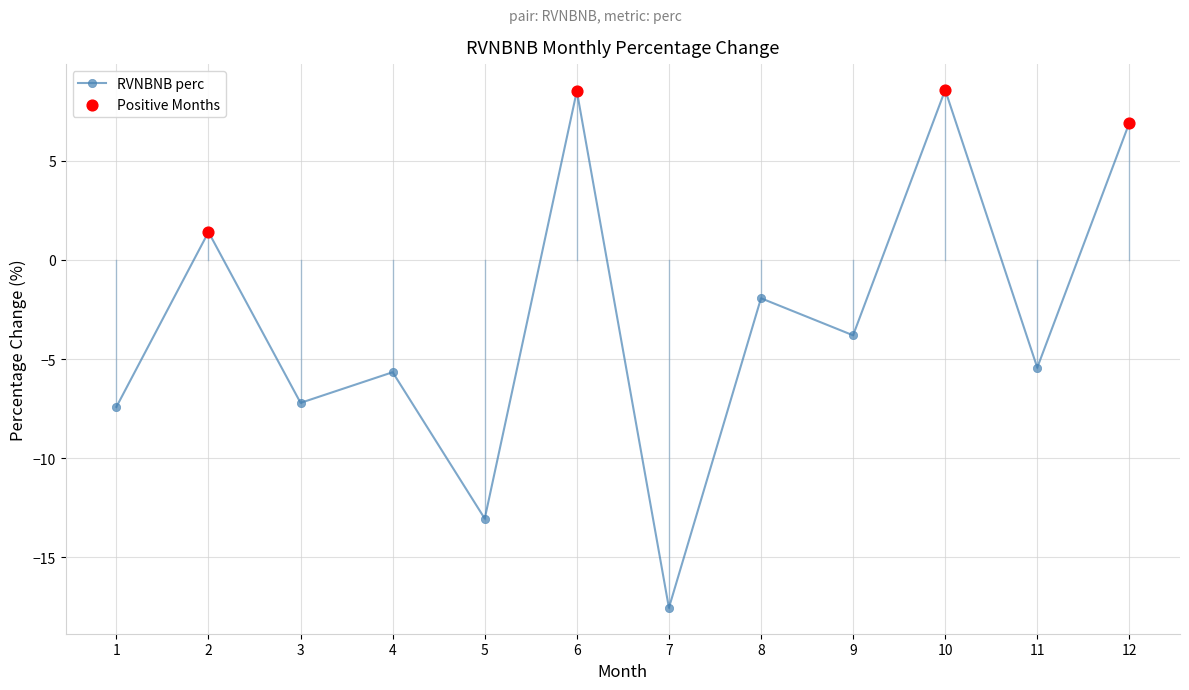

What is the change in value from 1 to 11?

+2.0